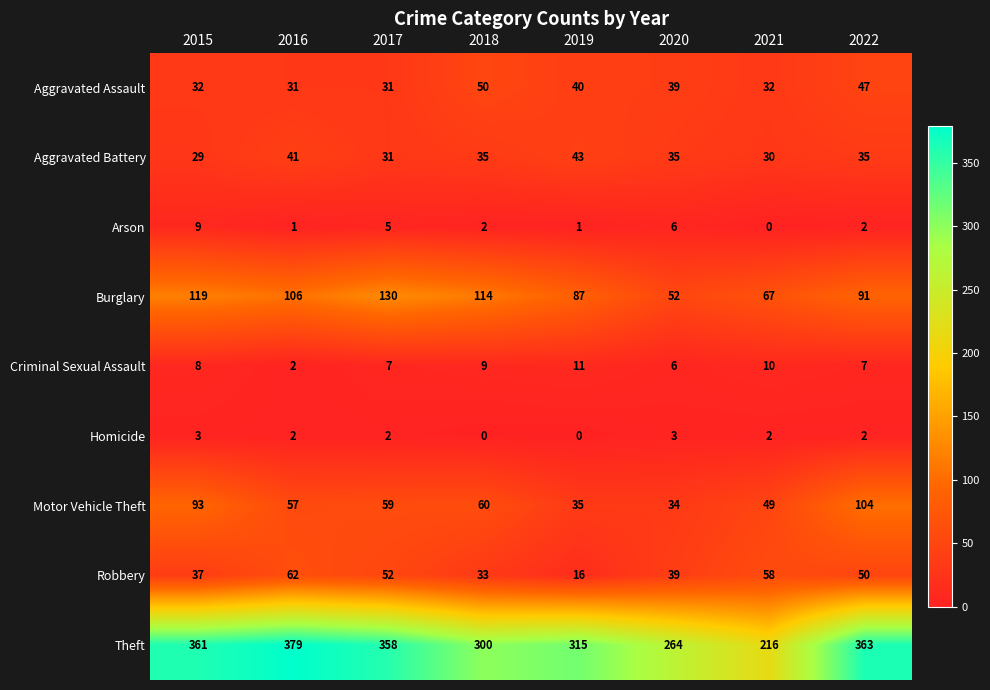

Which series has the largest range (max minus min)?

Theft